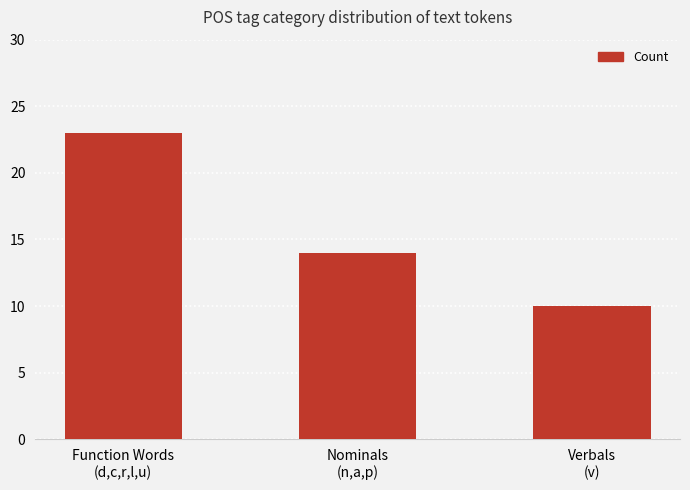

Reading right to left, what are all the values shown in this chart?

10	14	23